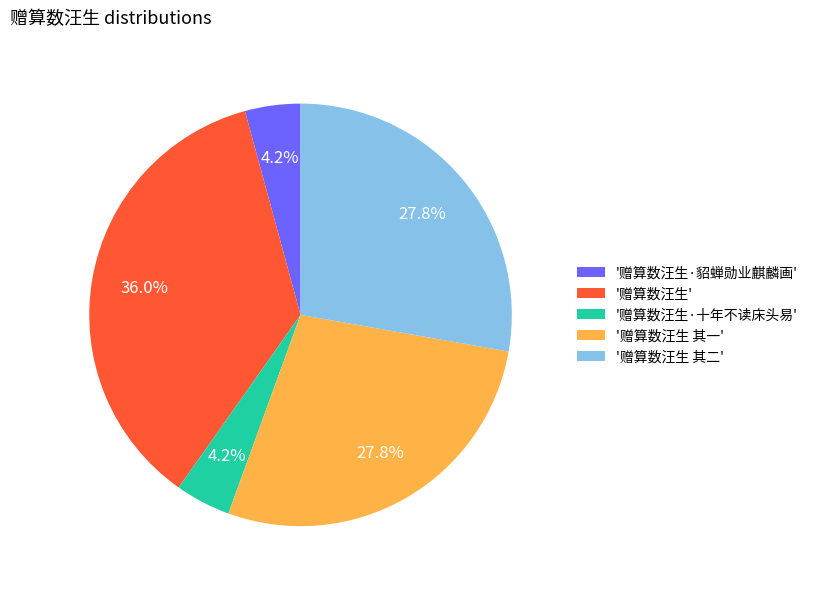

Which slice is the largest?

'赠算数汪生'